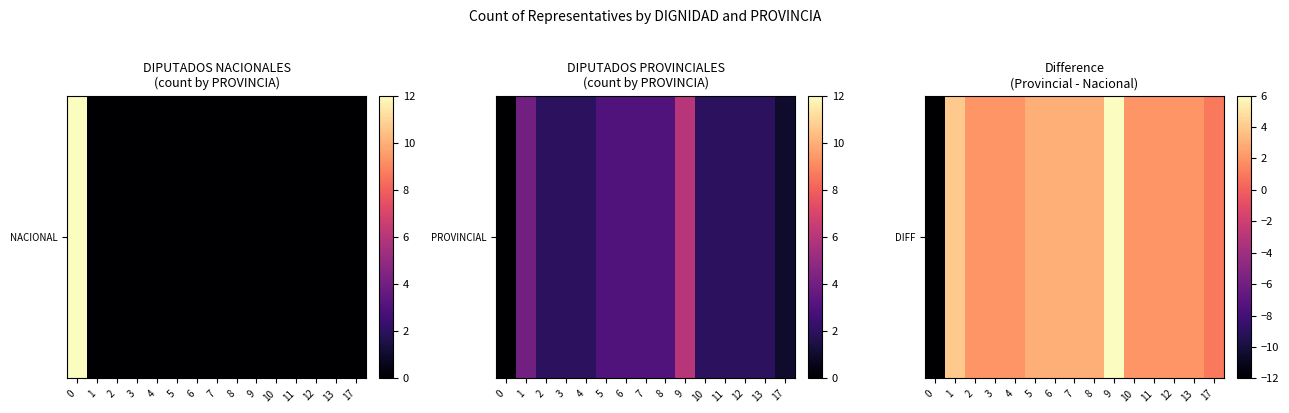

How many series are shown in this chart?

1